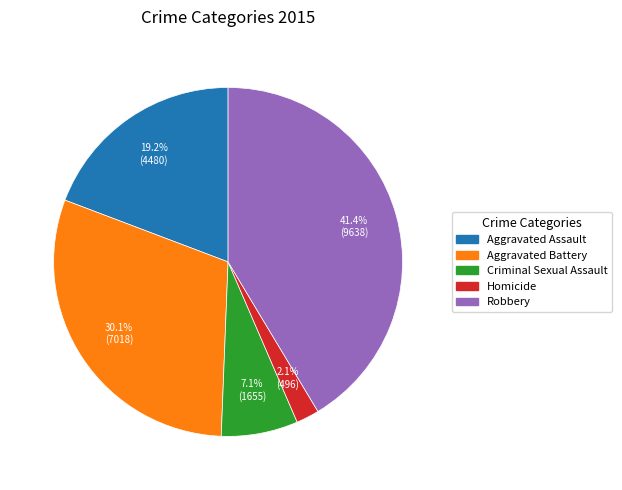

True or false: Criminal Sexual Assault accounts for 1% of the total.

False